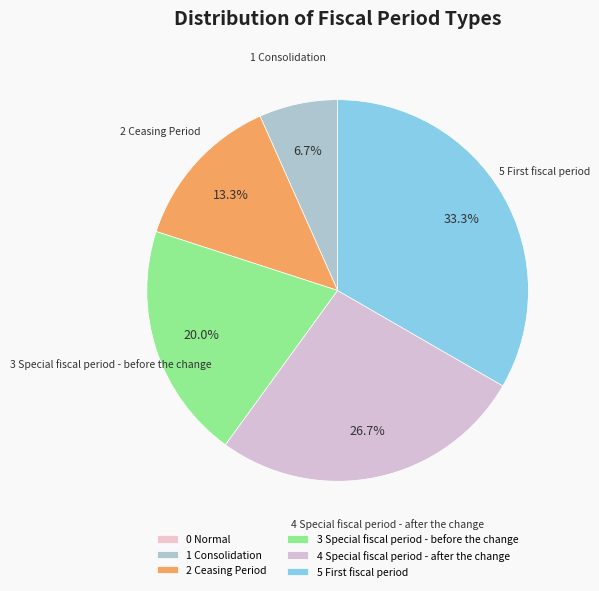

To the nearest percent, what percentage of the pie is 3 Special fiscal period - before the change?

20%